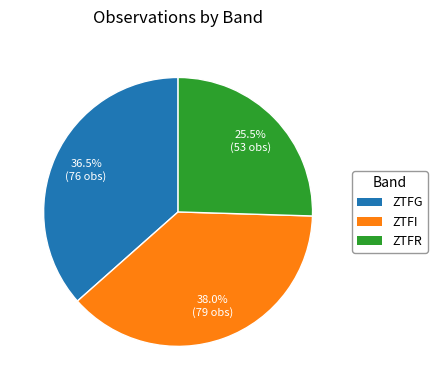

Does any single category account for the majority?

No